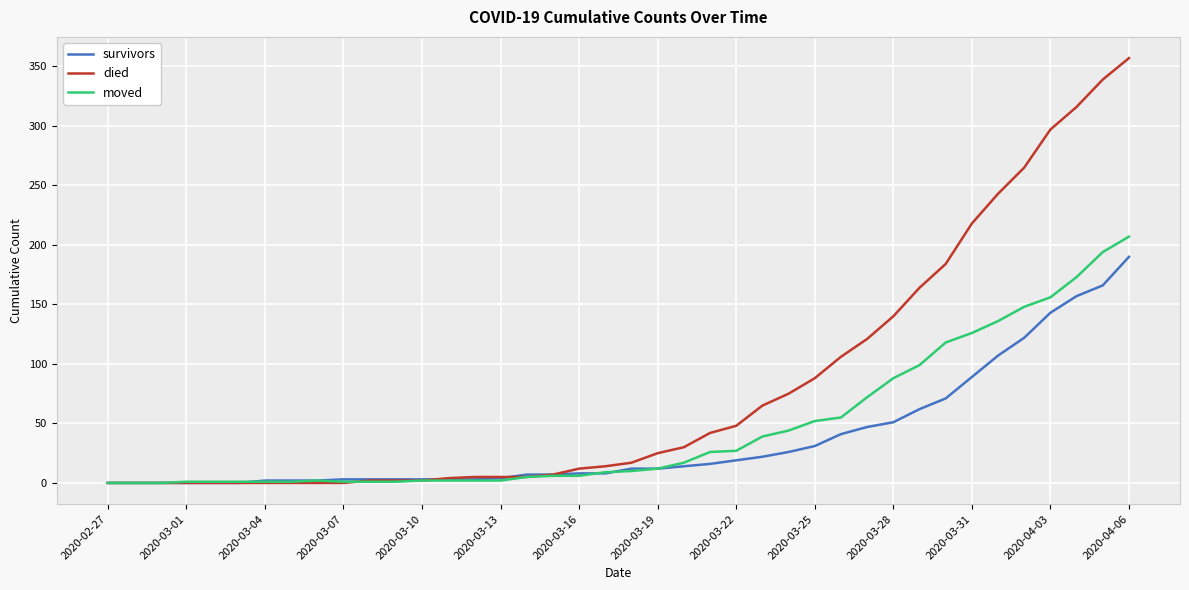

List the series in order of their peak value, lowest first.

survivors, moved, died